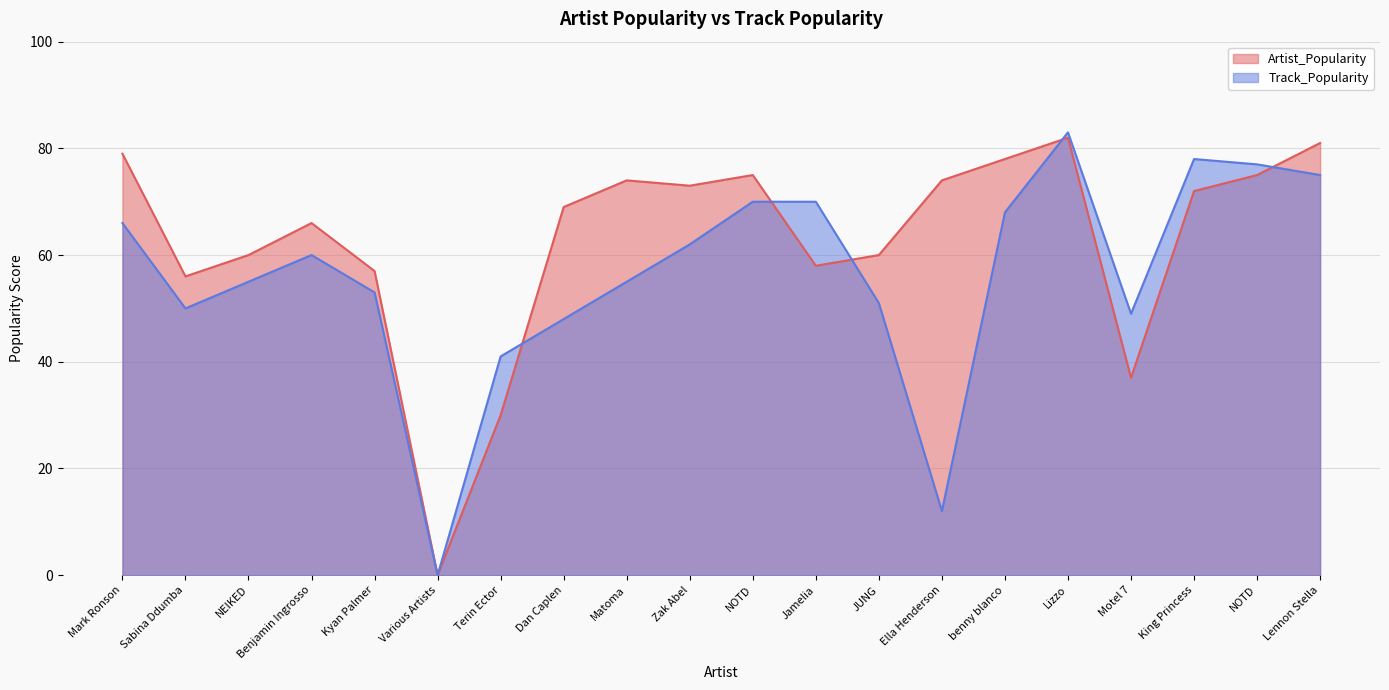

Count the number of categories in the chart.

20